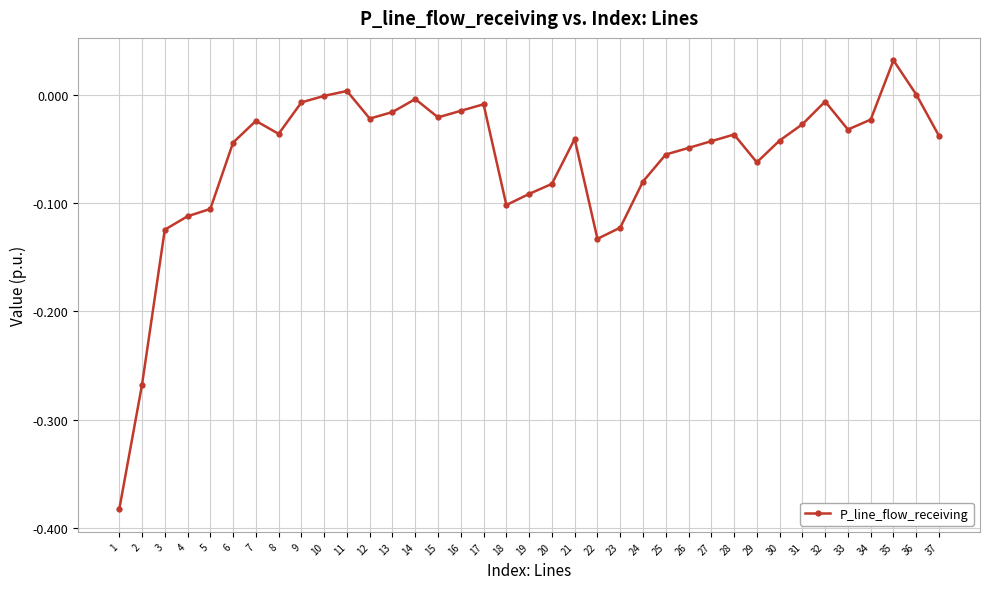

Is it true that the value at 25 is -0.1?

True